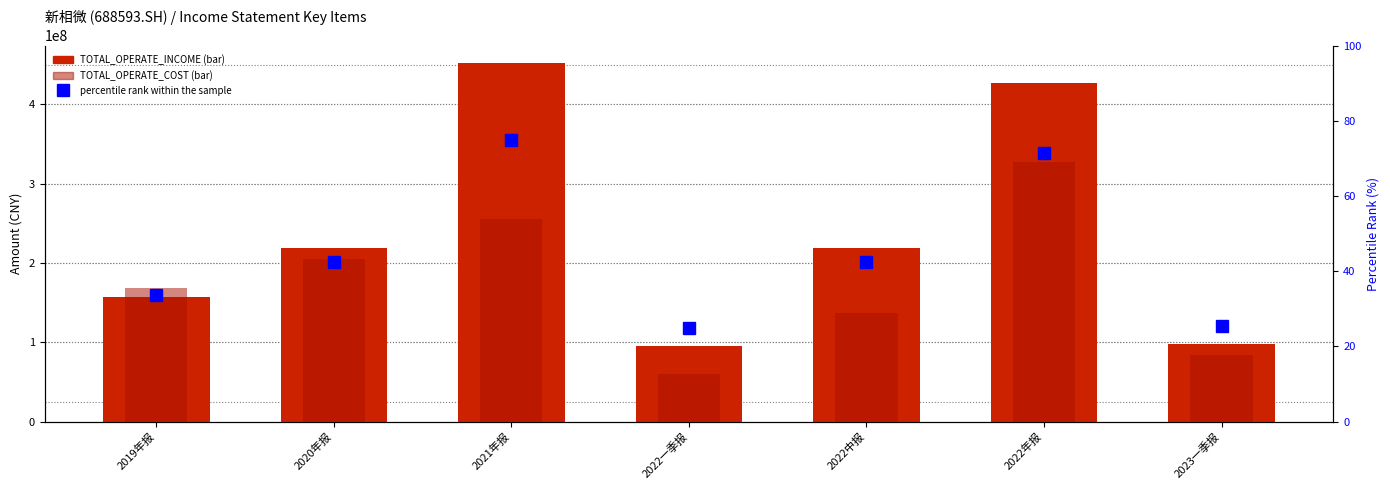

Reading right to left, what are all the values shown in this chart?

TOTAL_OPERATE_INCOME: 2023一季报=97432626.0	2022年报=427004386.3	2022中报=219094628.9	2022一季报=95328206.1	2021年报=451695952.3	2020年报=218755493.6	2019年报=157678742.5
TOTAL_OPERATE_COST: 2023一季报=83663719.9	2022年报=327146545.4	2022中报=136715940.9	2022一季报=60100369.7	2021年报=256043030.4	2020年报=205500756.5	2019年报=168962155.6
percentile rank within the sample: 2023一季报=25.3	2022年报=71.5	2022中报=42.4	2022一季报=25.0	2021年报=75.0	2020年报=42.3	2019年报=33.7